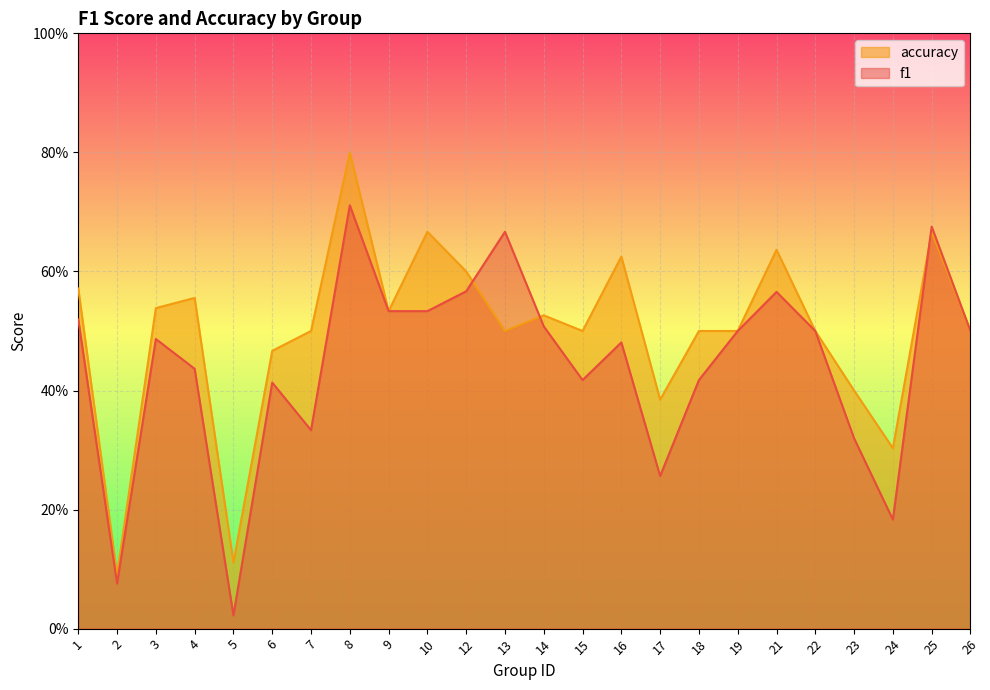

What is the spread (max minus min) of values at 8?

0.1